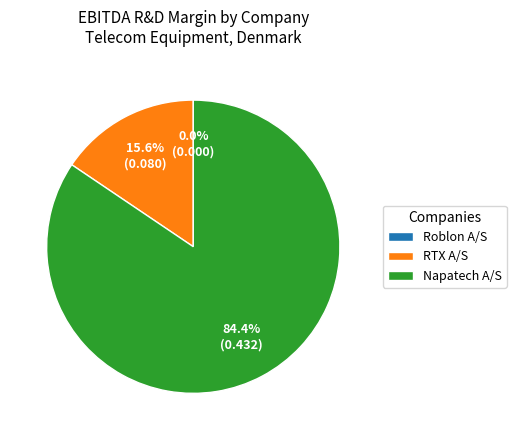

What is the smallest slice in the pie chart?

Roblon A/S